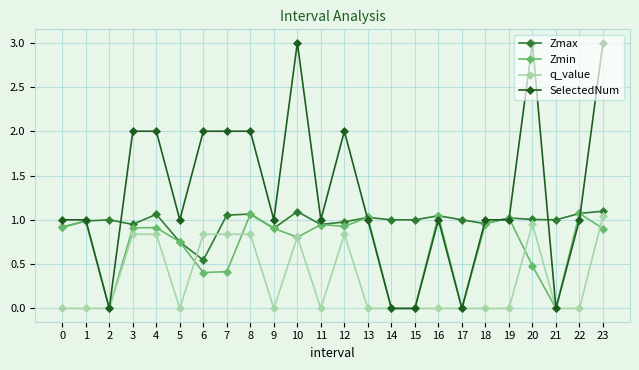

Which series changed the most between 18 and 23?

SelectedNum